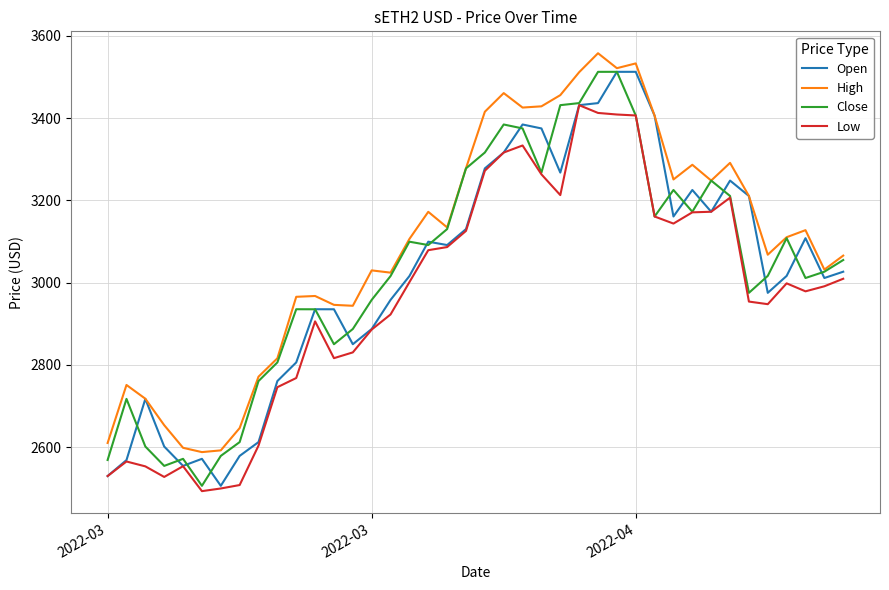

What is the minimum value shown in the chart?

2493.3